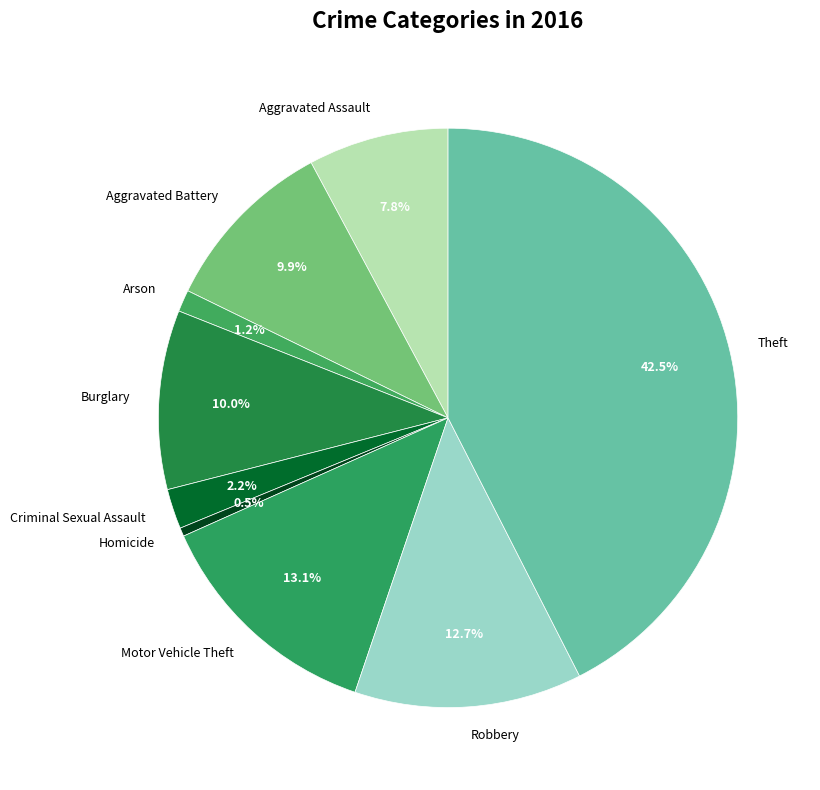

Combined, do Arson and Theft account for over 50%?

No